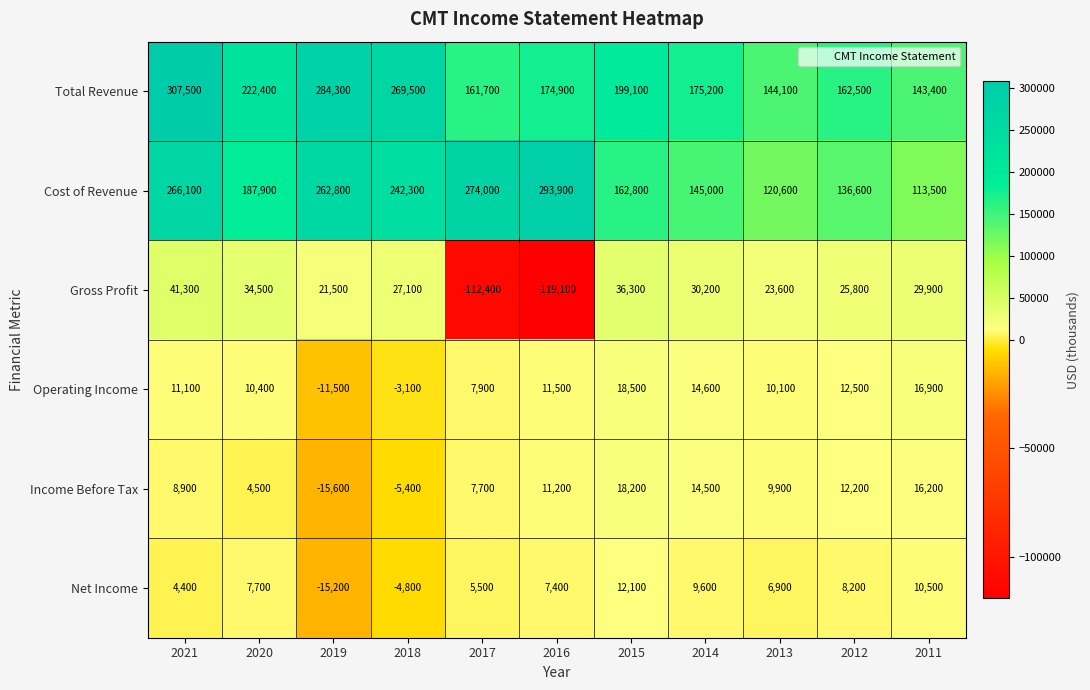

At which category does the chart reach its peak across all series?

2021